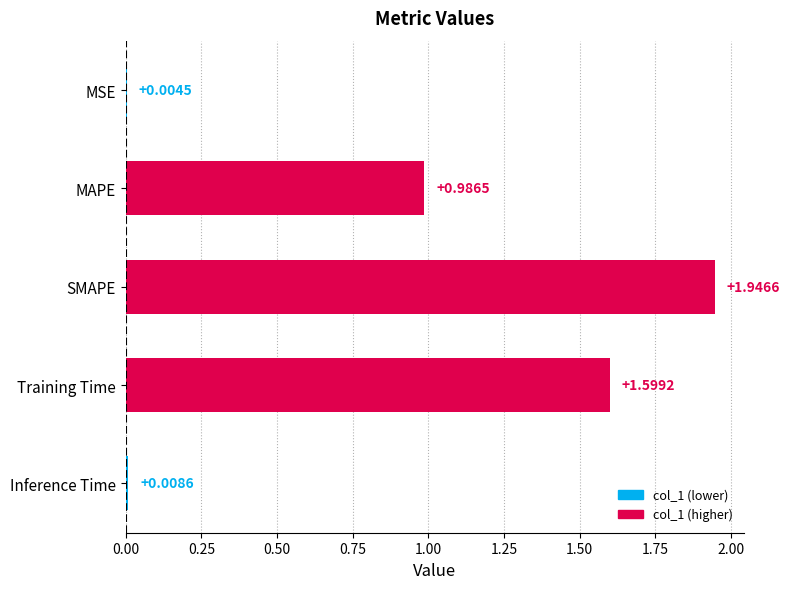

What is the sum of the values at Training Time and Inference Time?

1.6